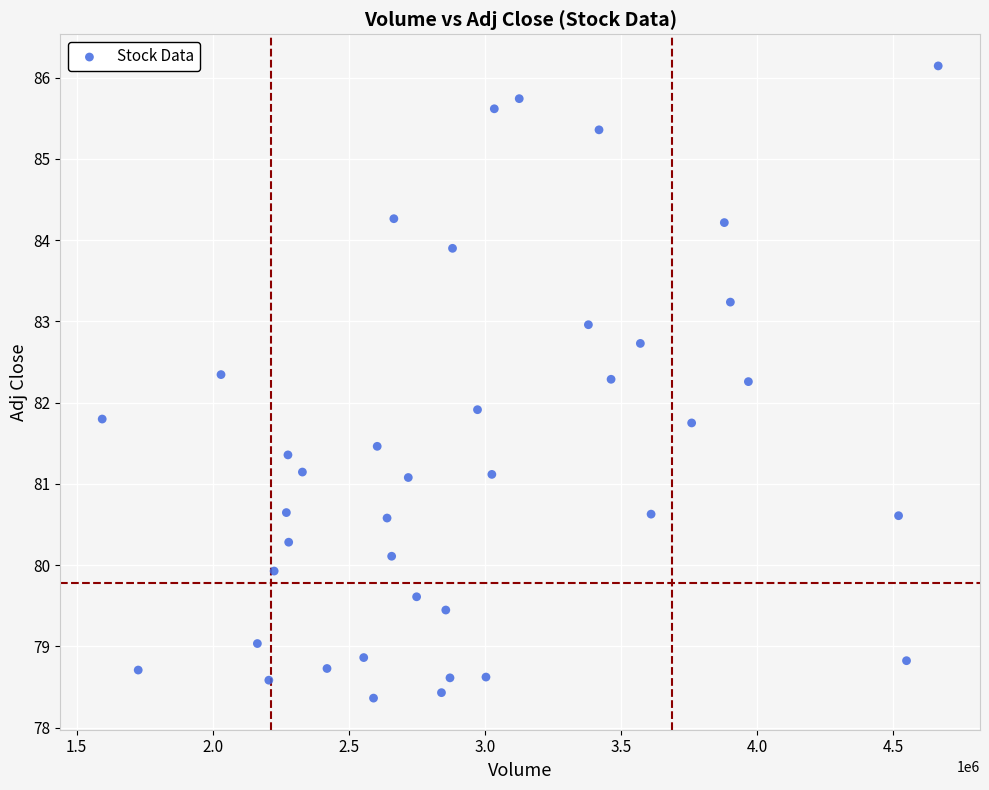

What is the range of Y values (max minus min)?

7.8